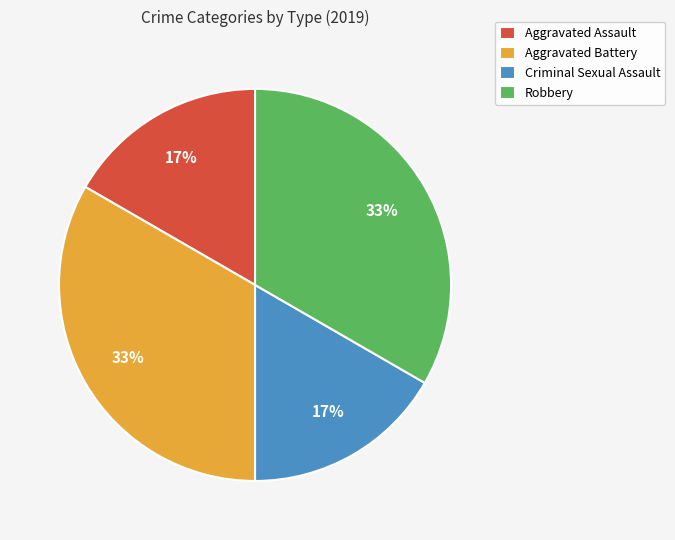

Do Robbery and Aggravated Battery together represent more than half of the pie?

Yes